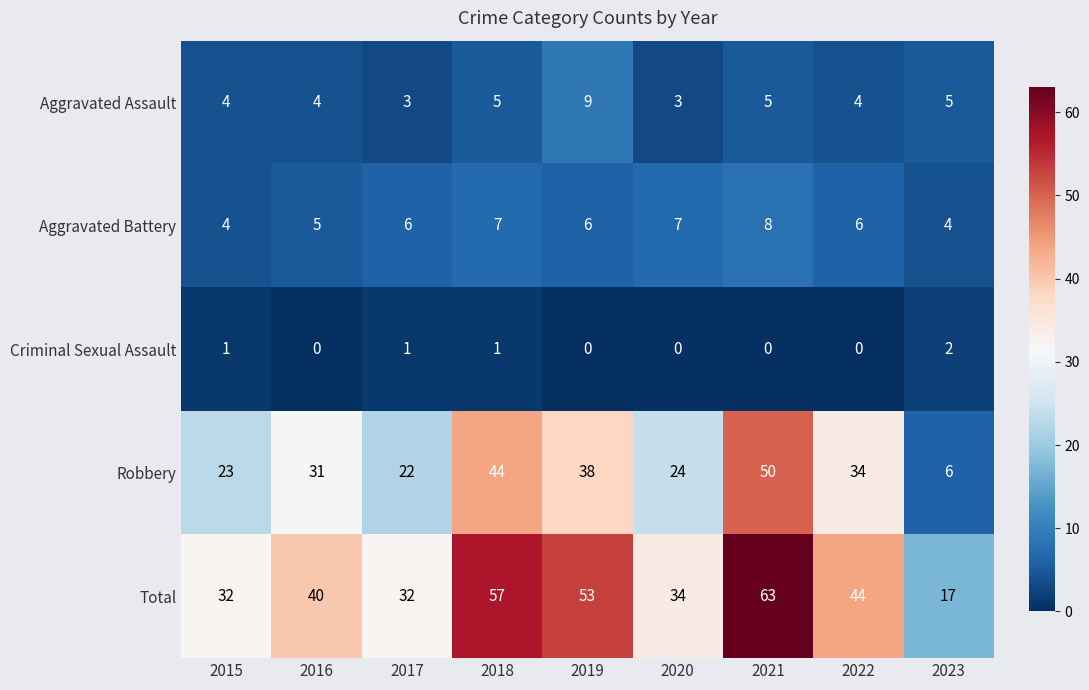

True or false: Aggravated Battery has a value of 13 at 2021.

False